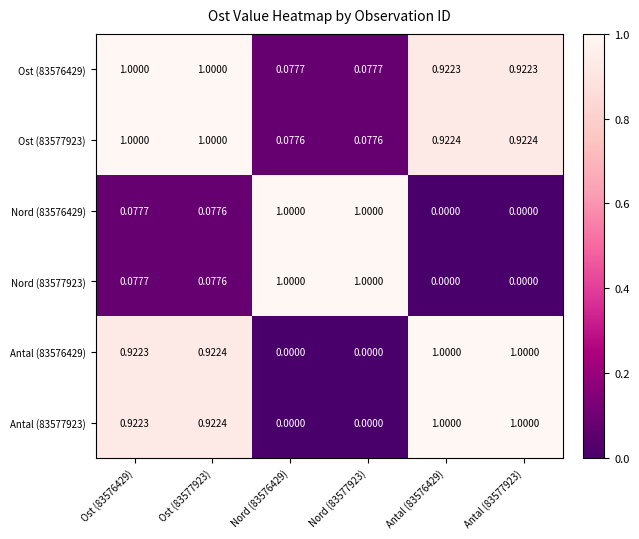

Is the value of Ost (83576429) at Ost (83576429) greater than the value of Nord (83576429) at Antal (83577923)?

Yes